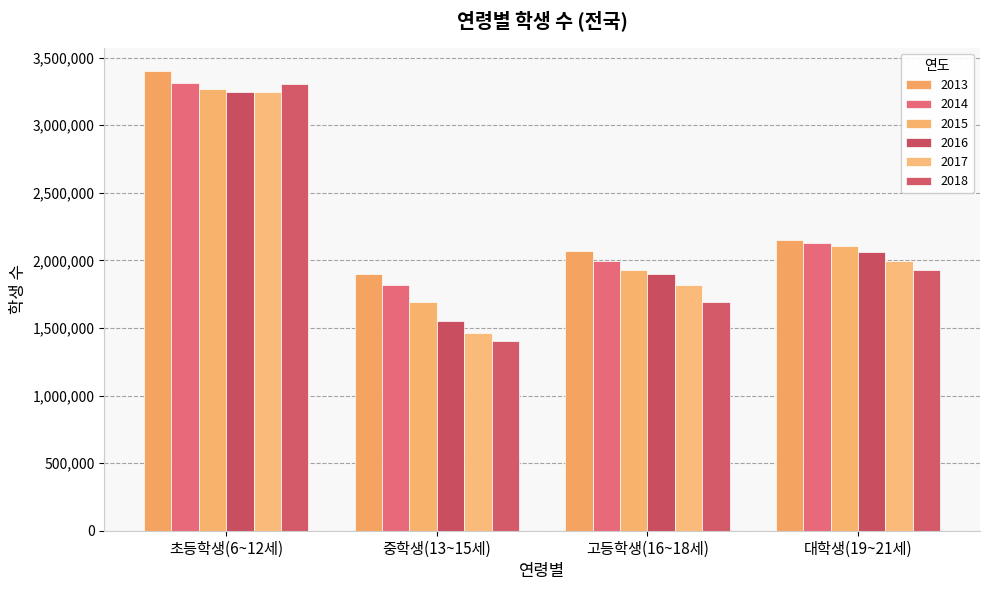

What value does the 2013 series have at 중학생(13~15세)?

1900717